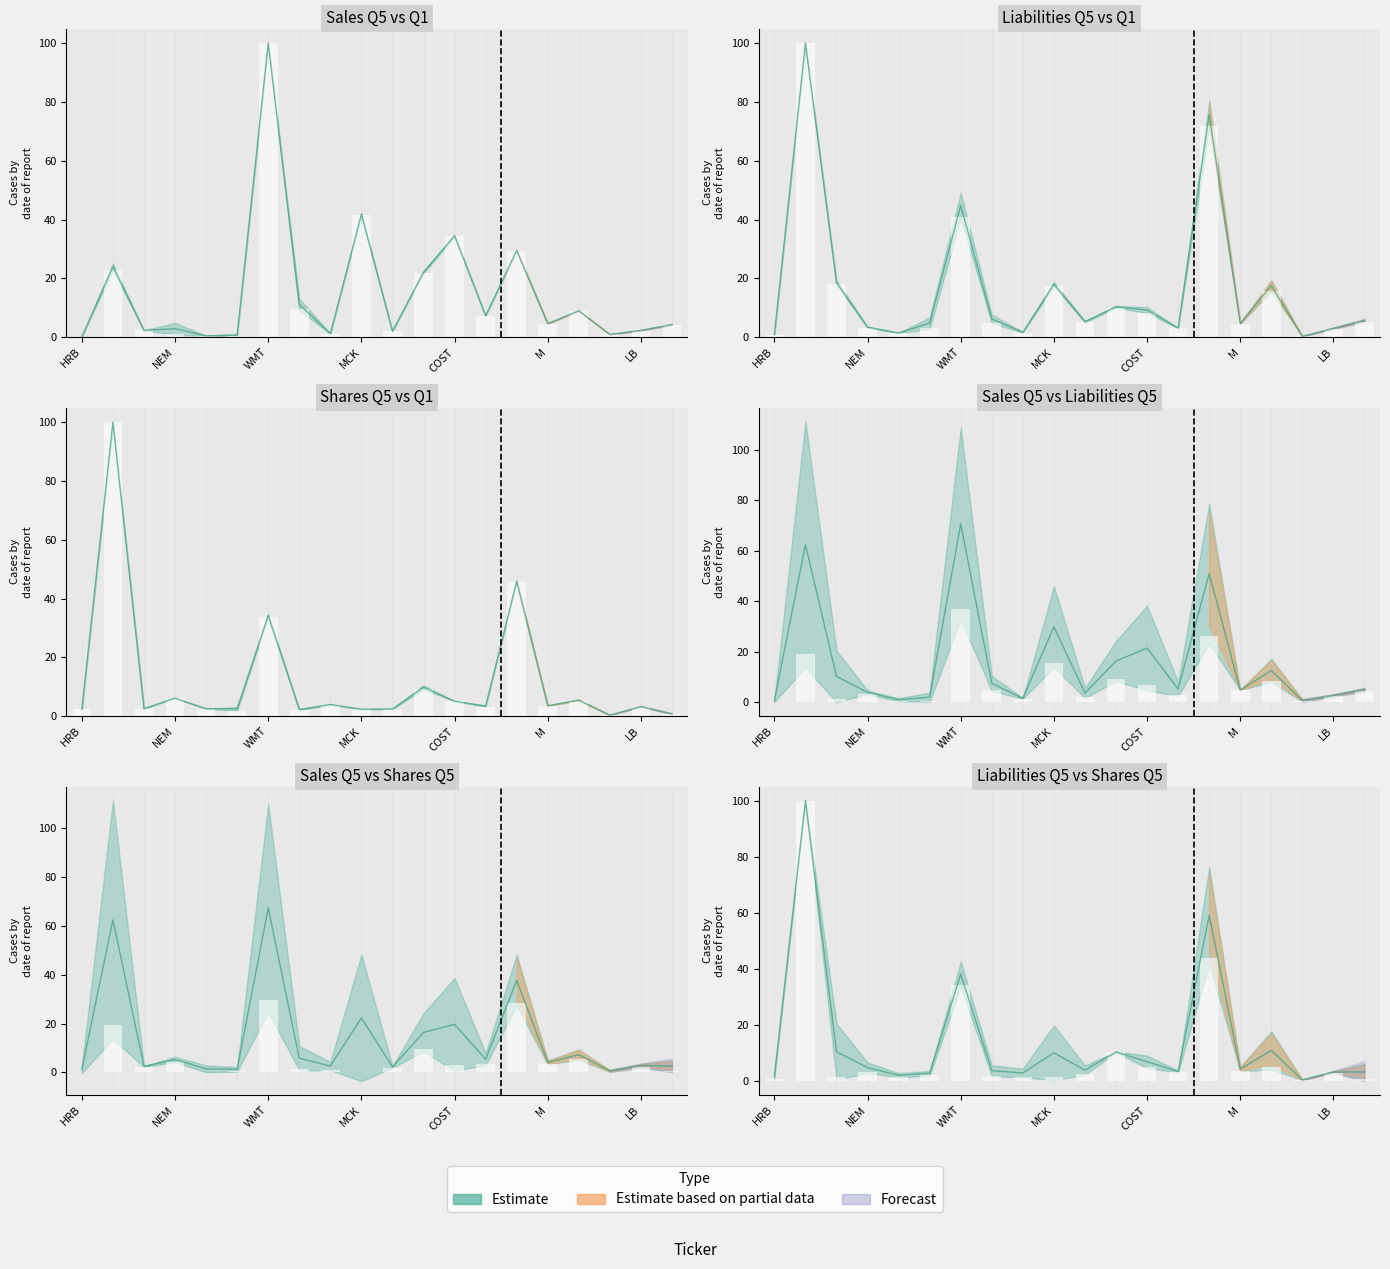

What is the value of the Liabilities Q5 bar at the 16th from the left?

4.5